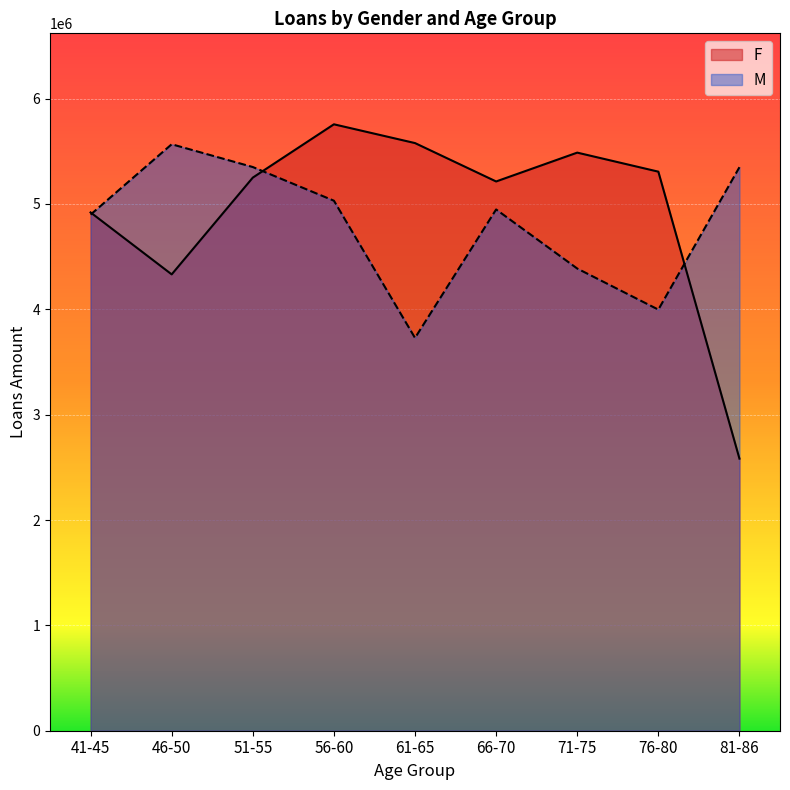

What value does the M series have at 51-55, to the nearest 50?

5350500